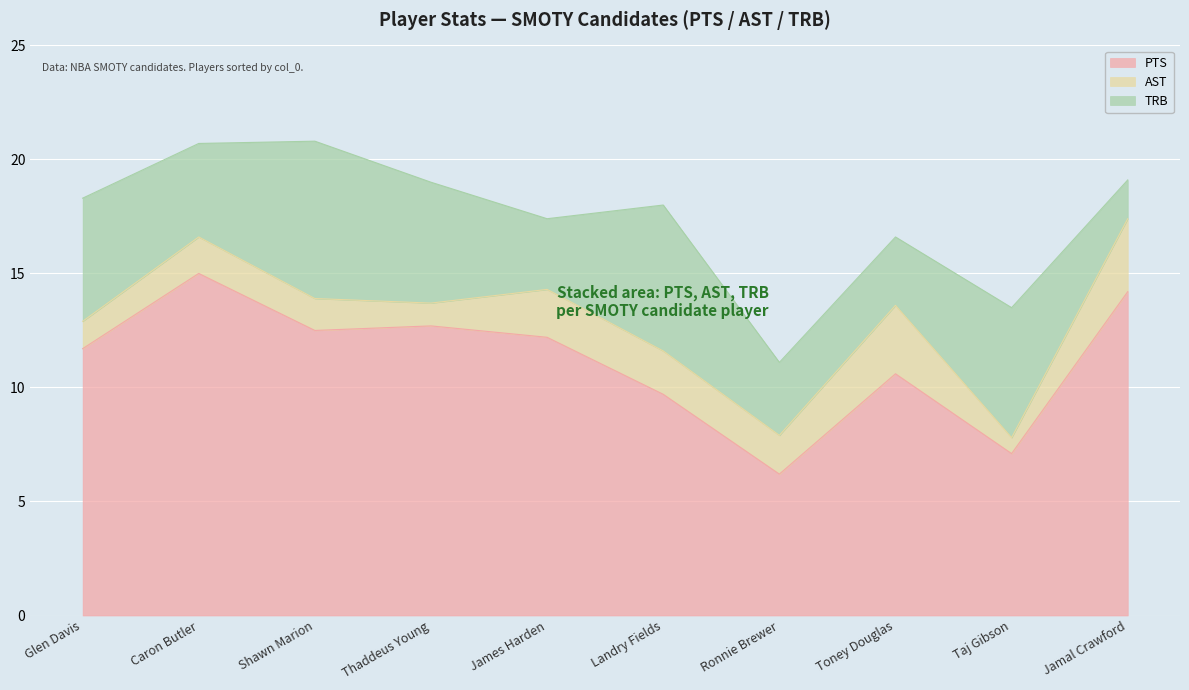

At which category is the sum across all series the highest?

Shawn Marion